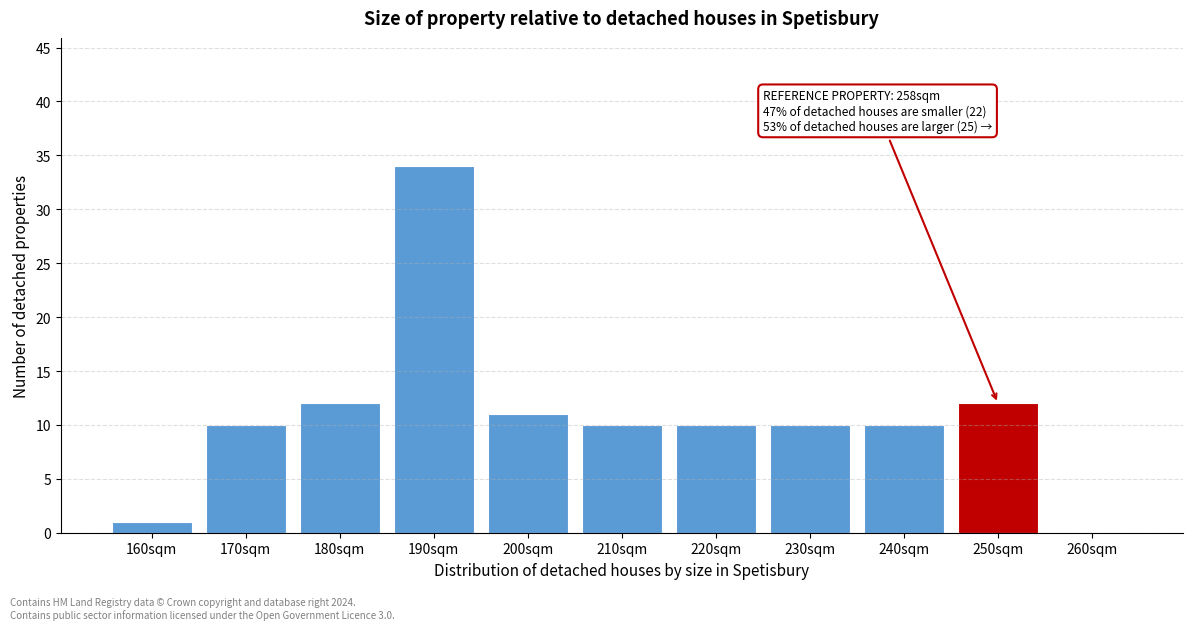

Reading left to right, extract all data points from this chart.

160sqm=1	170sqm=10	180sqm=12	190sqm=34	200sqm=11	210sqm=10	220sqm=10	230sqm=10	240sqm=10	250sqm=12	260sqm=0